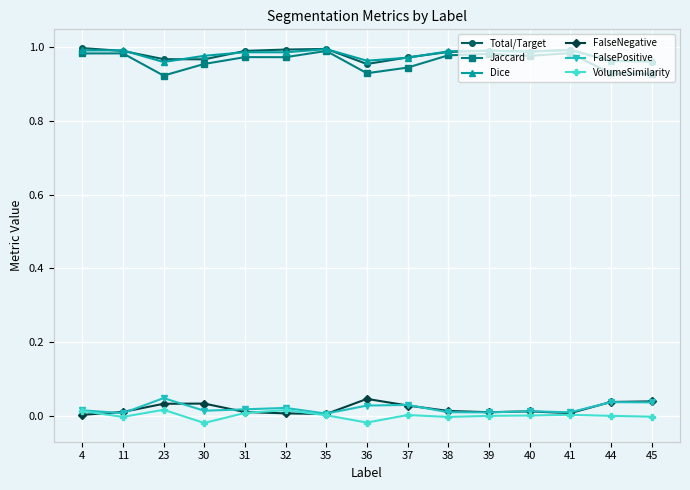

Is the value of FalseNegative at 35 greater than the value of FalsePositive at 45?

No